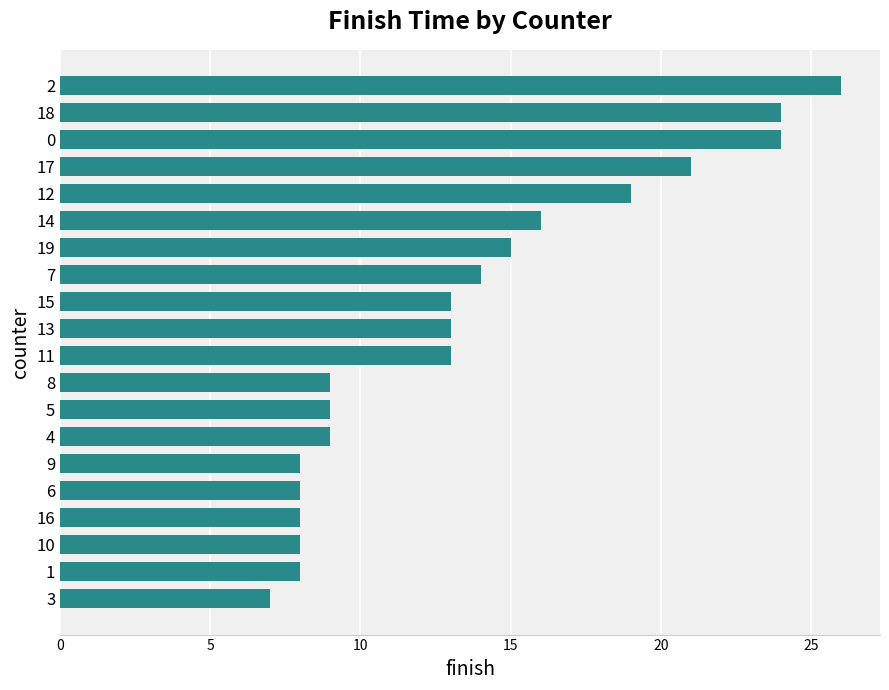

What is the greatest value displayed?

26